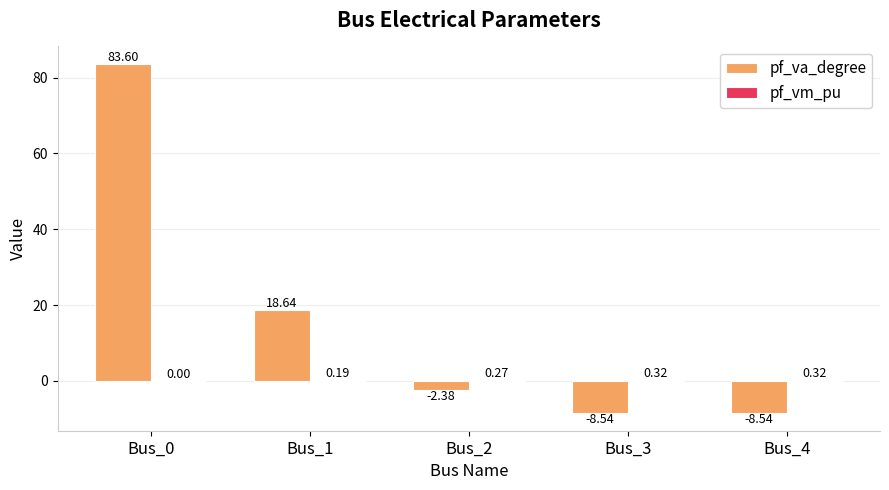

What is the total value across all series at Bus_3?

-8.2